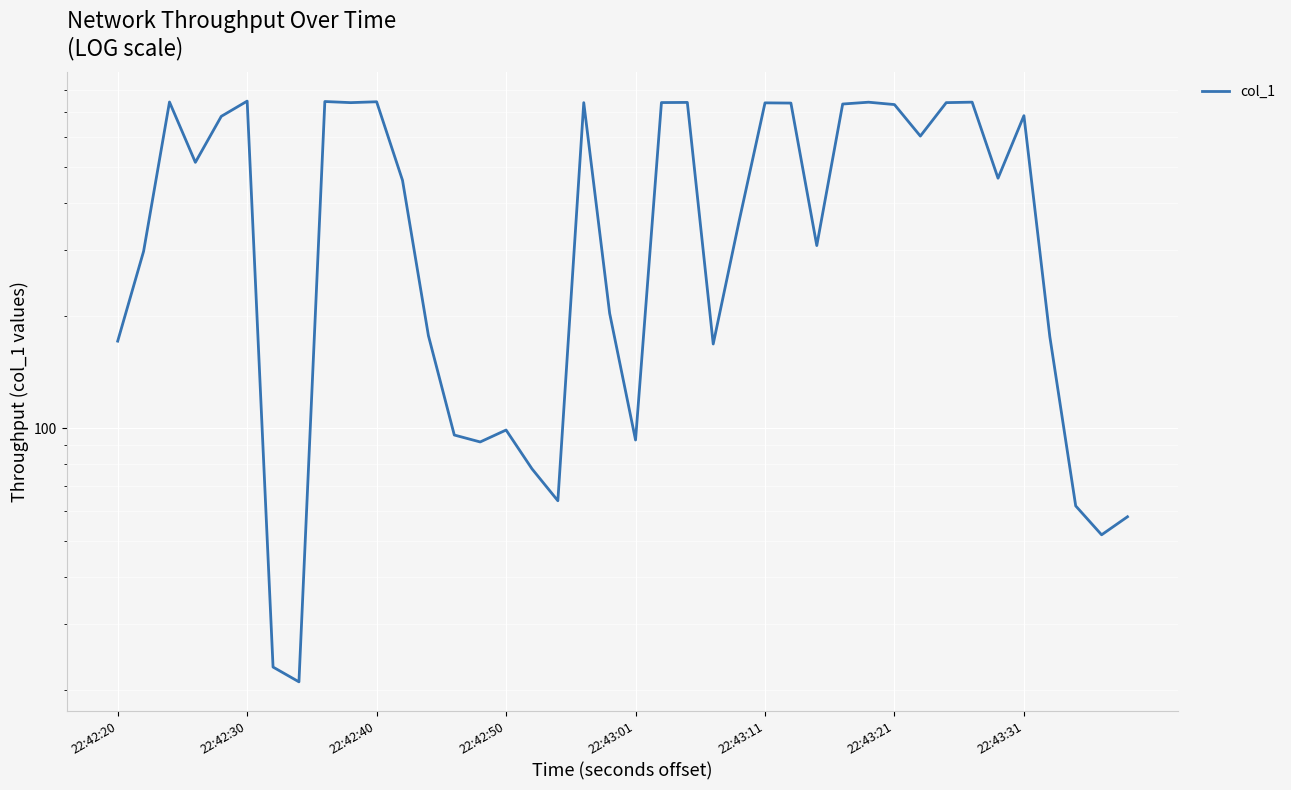

What is the approximate value at 22:43:01?

93.0